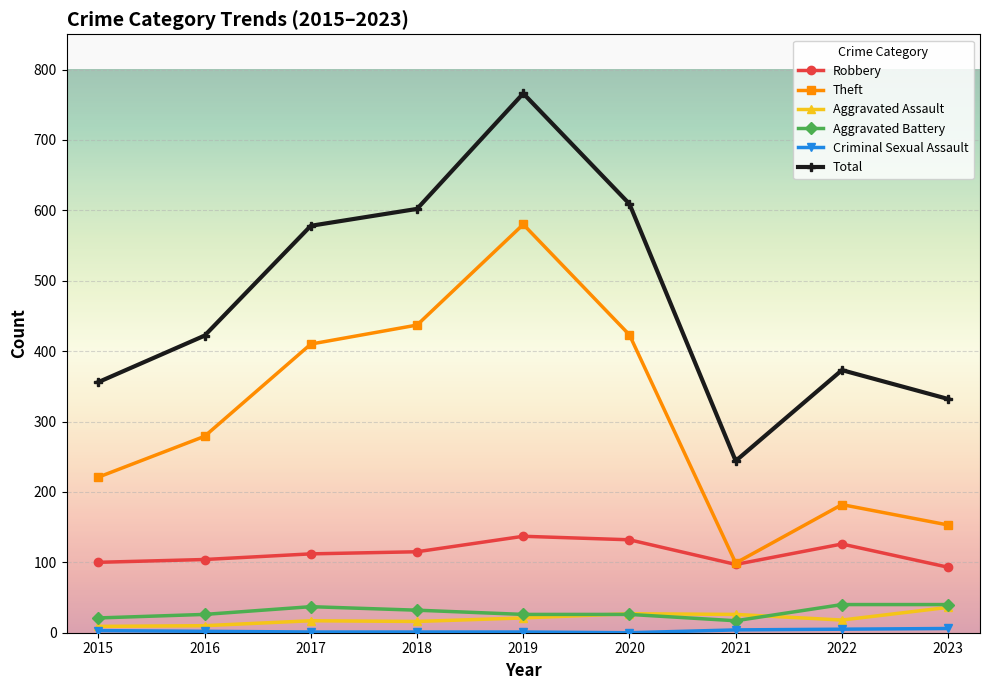

At which category does Total reach its first local peak?

2019